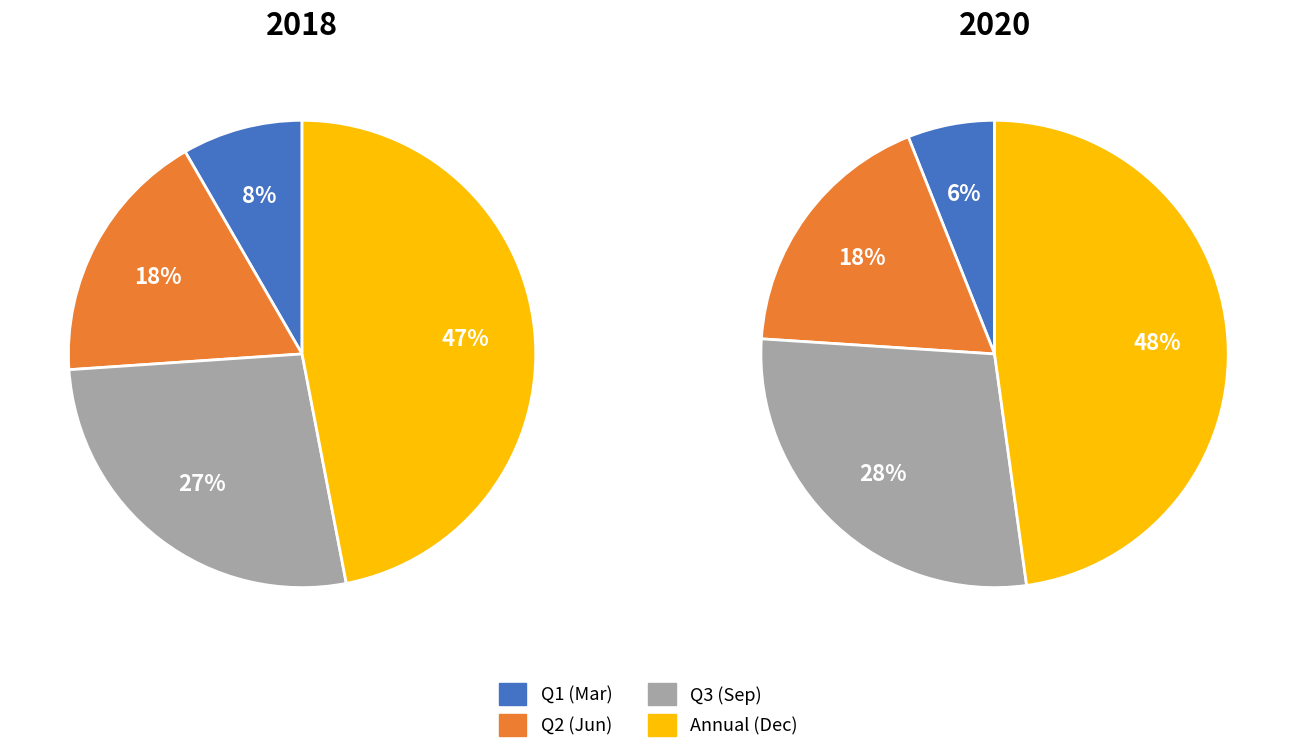

Is 0 the majority of the pie?

No